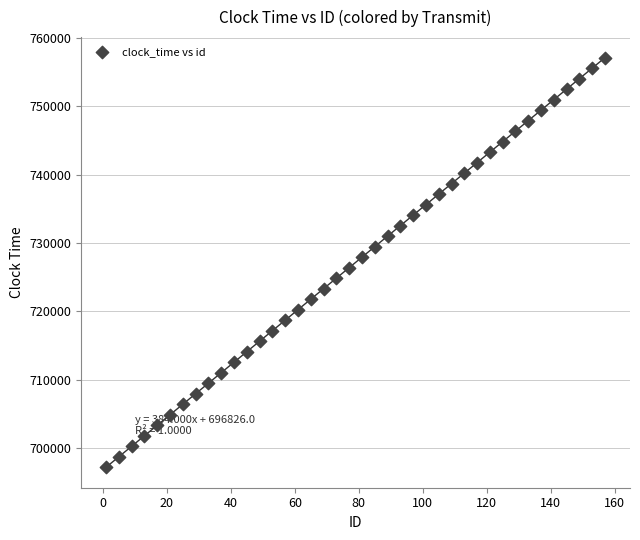

What is the range of X values (max minus min)?

156